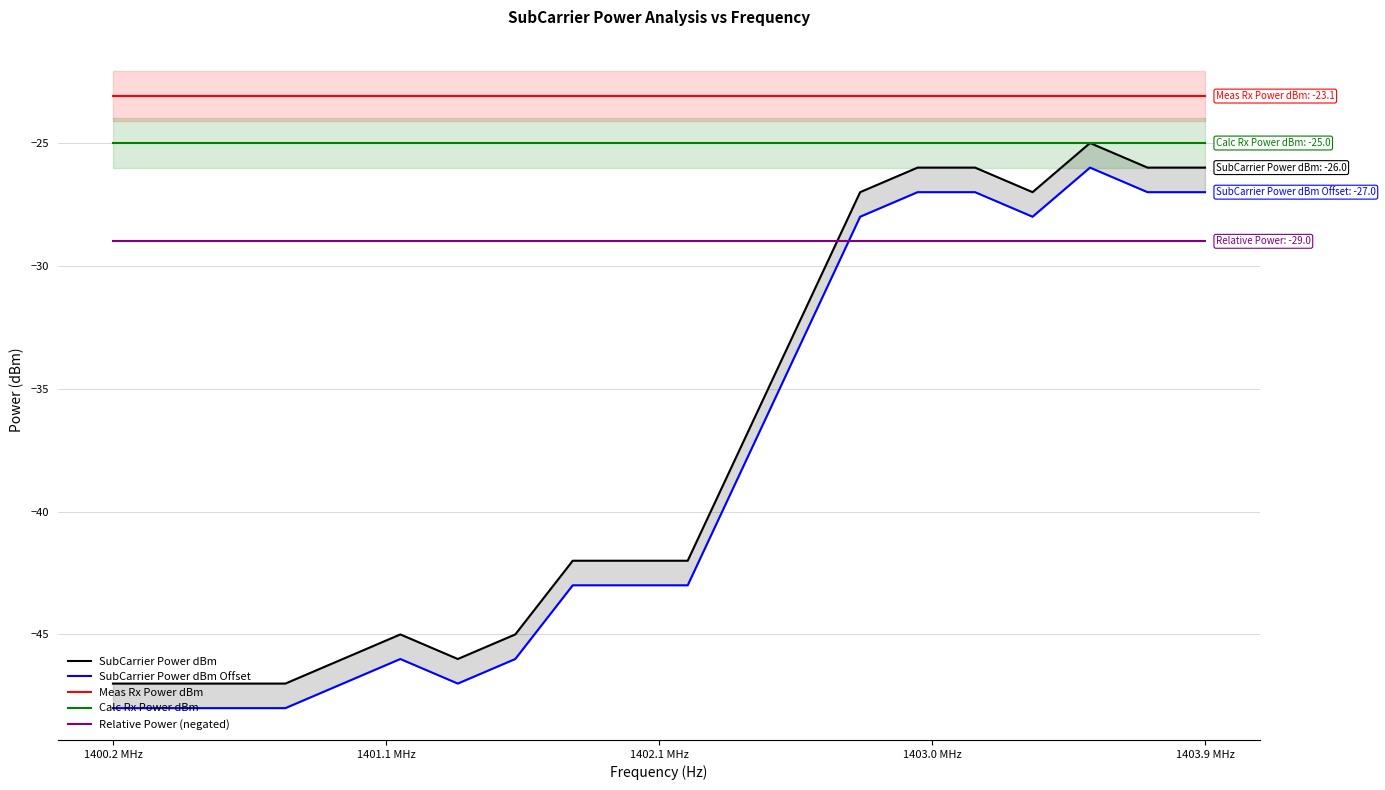

True or false: Meas Rx Power dBm and Calc Rx Power dBm intersect in this chart.

False